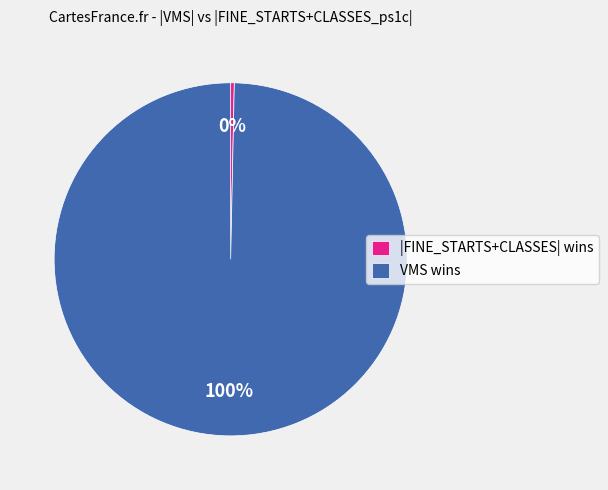

True or false: |FINE_STARTS+CLASSES| wins accounts for 0% of the total.

True